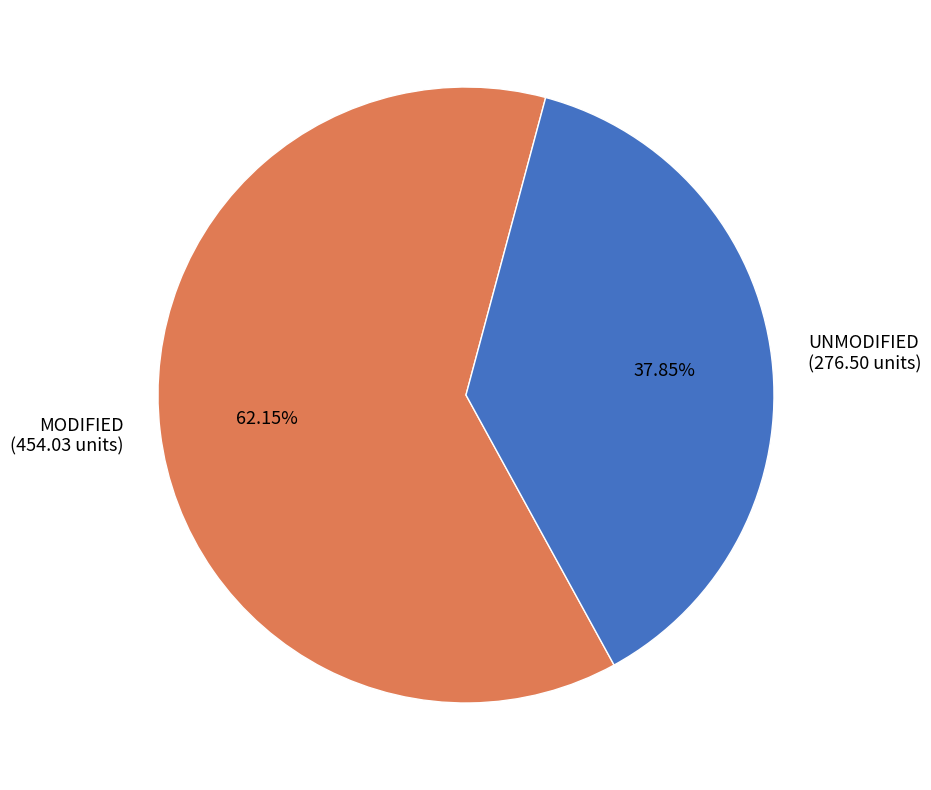

How many slices are in this pie chart?

2